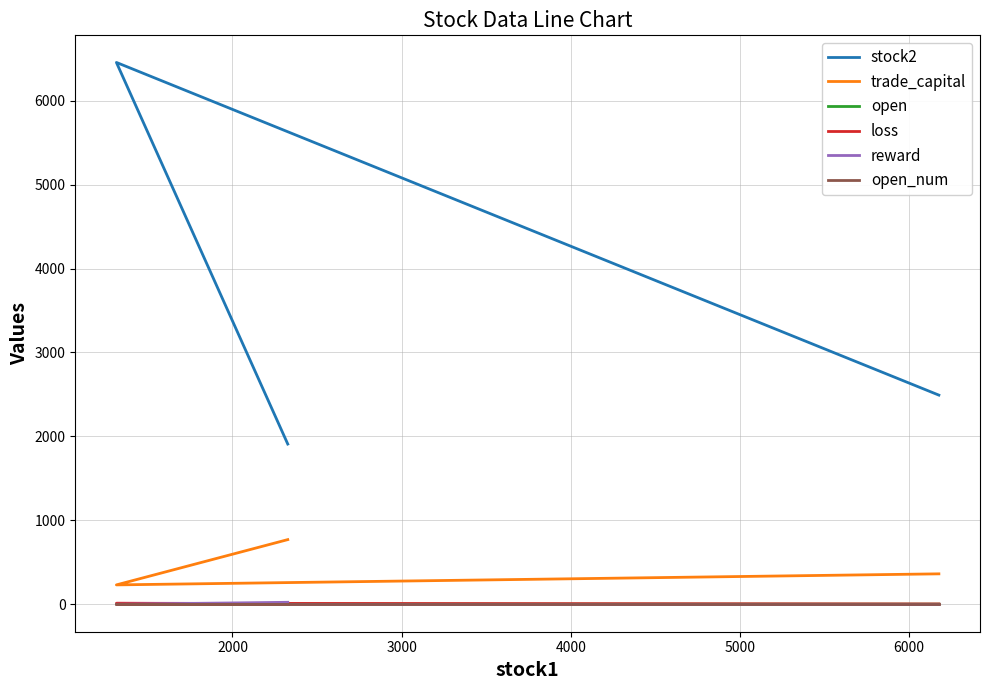

How many values in the open series exceed 2?

2